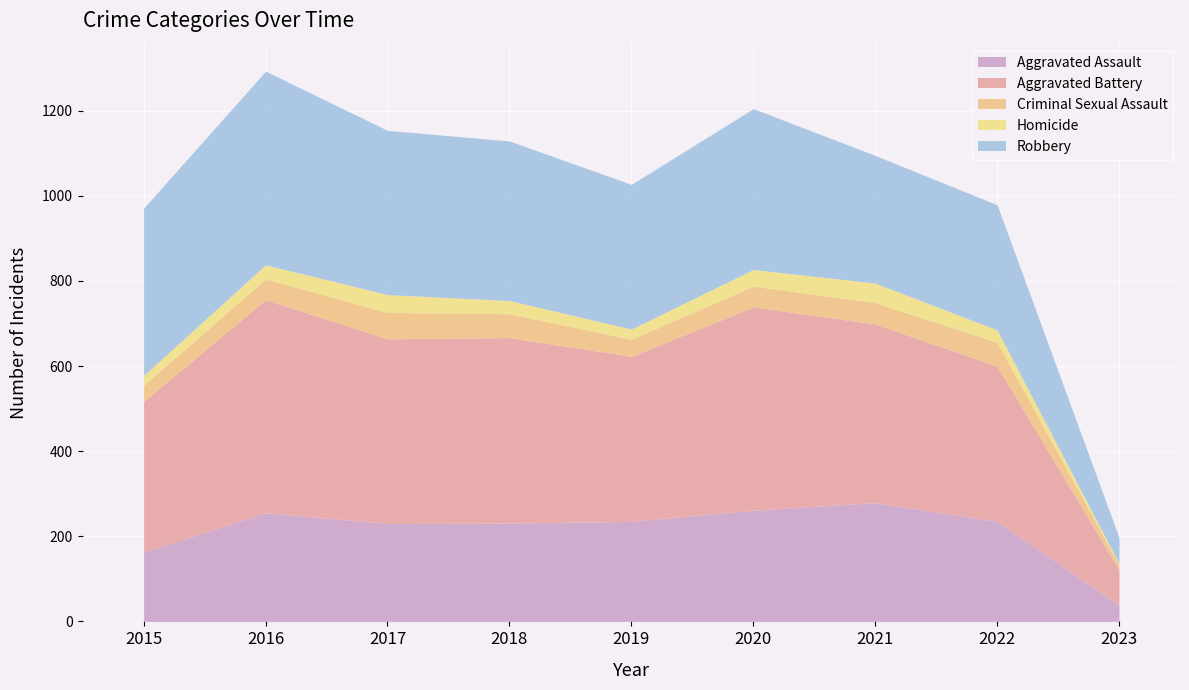

What is the greatest value displayed?

501